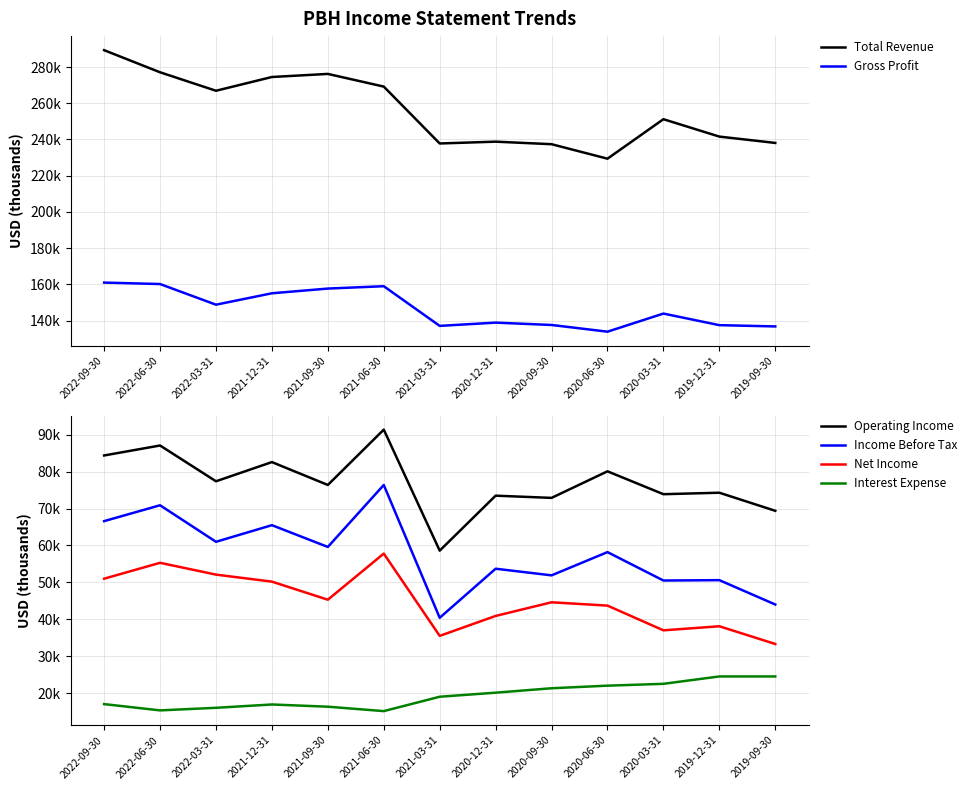

At 2021-03-31, list the series in order from smallest to largest.

Interest Expense, Net Income, Income Before Tax, Operating Income, Gross Profit, Total Revenue